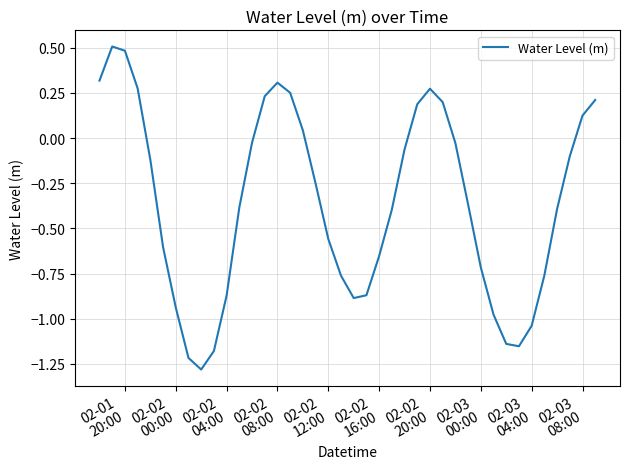

What is the difference between the maximum and minimum values?

1.8